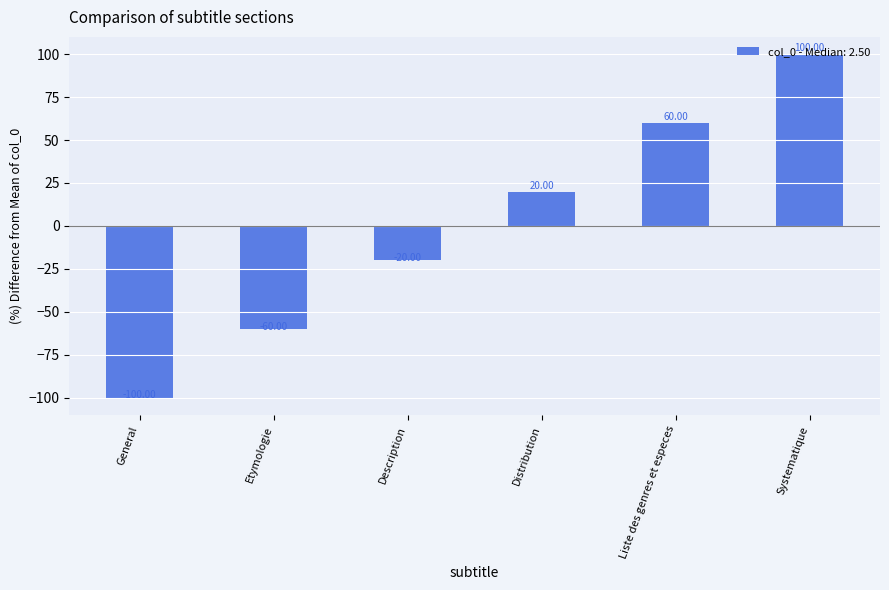

Which has a higher value, Distribution or Etymologie?

Distribution